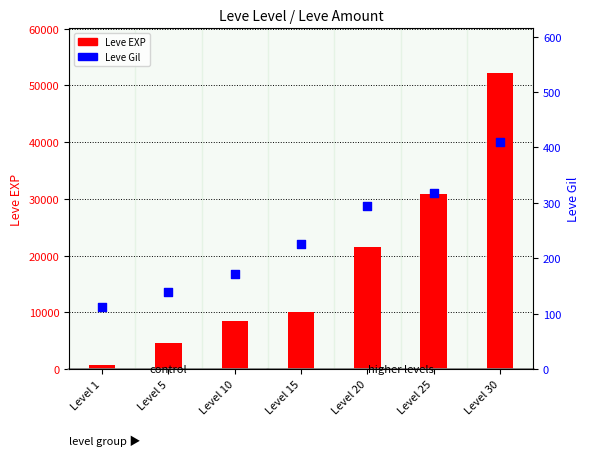

At how many categories does at least one series exceed 22033?

2